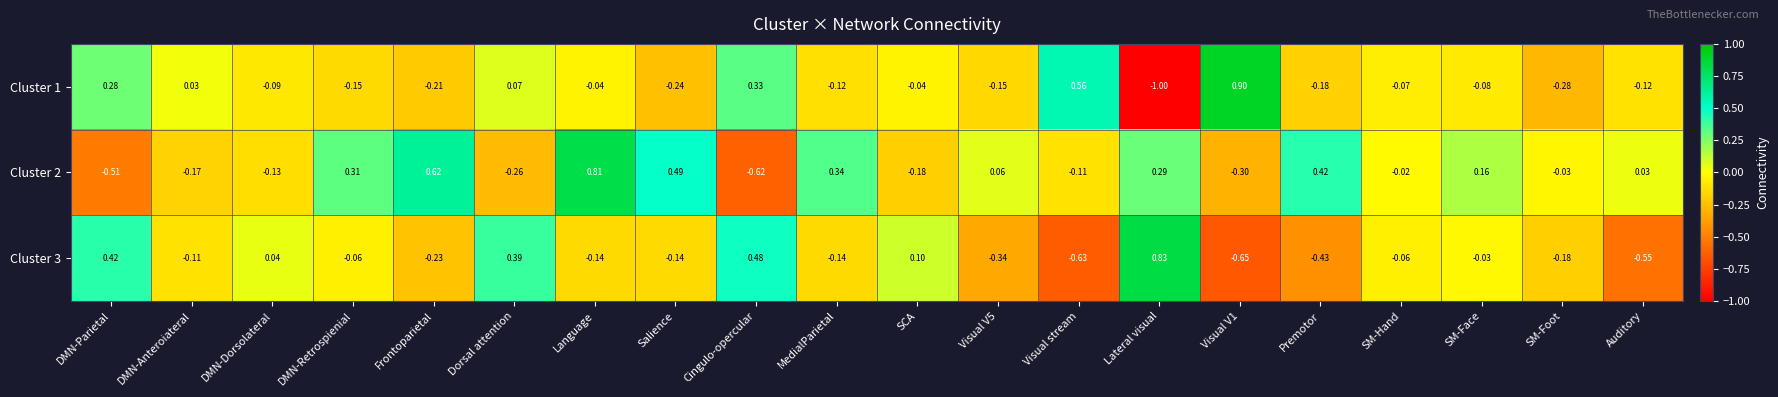

List the series in order of their peak value, lowest first.

Cluster 2, Cluster 3, Cluster 1